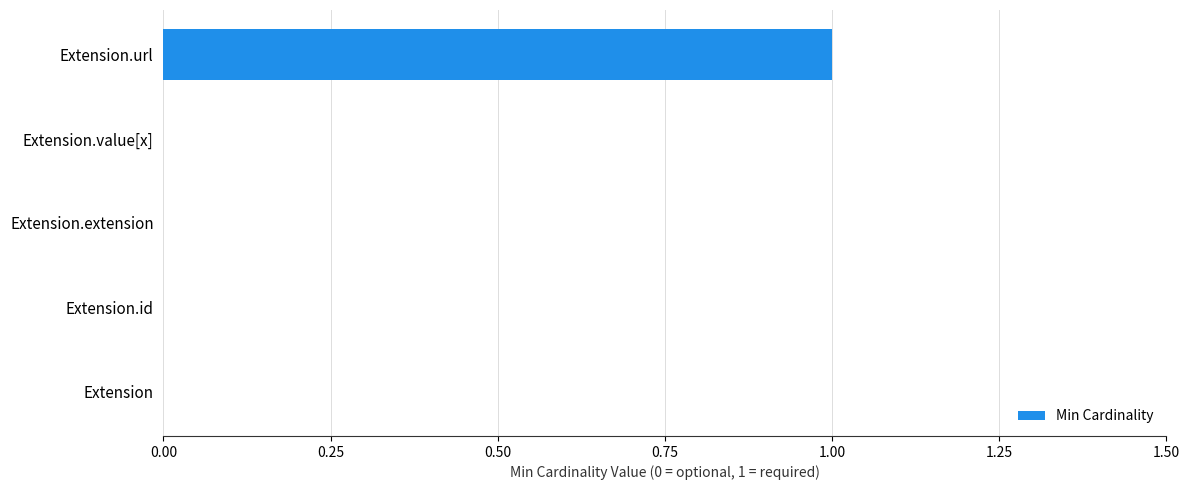

Between Extension.value[x] and Extension.url, which is larger?

Extension.url